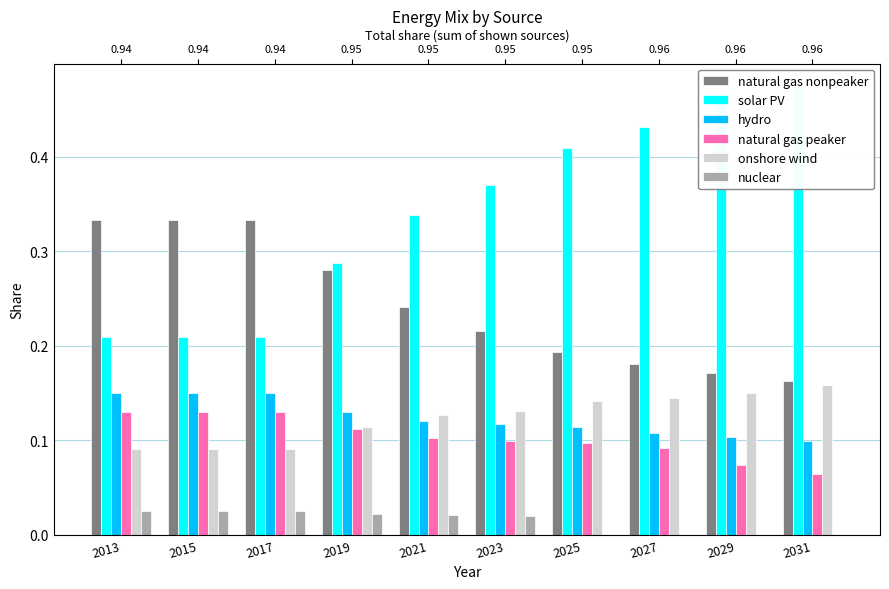

What is the value of the solar PV bar at the 2nd from the left?

0.2